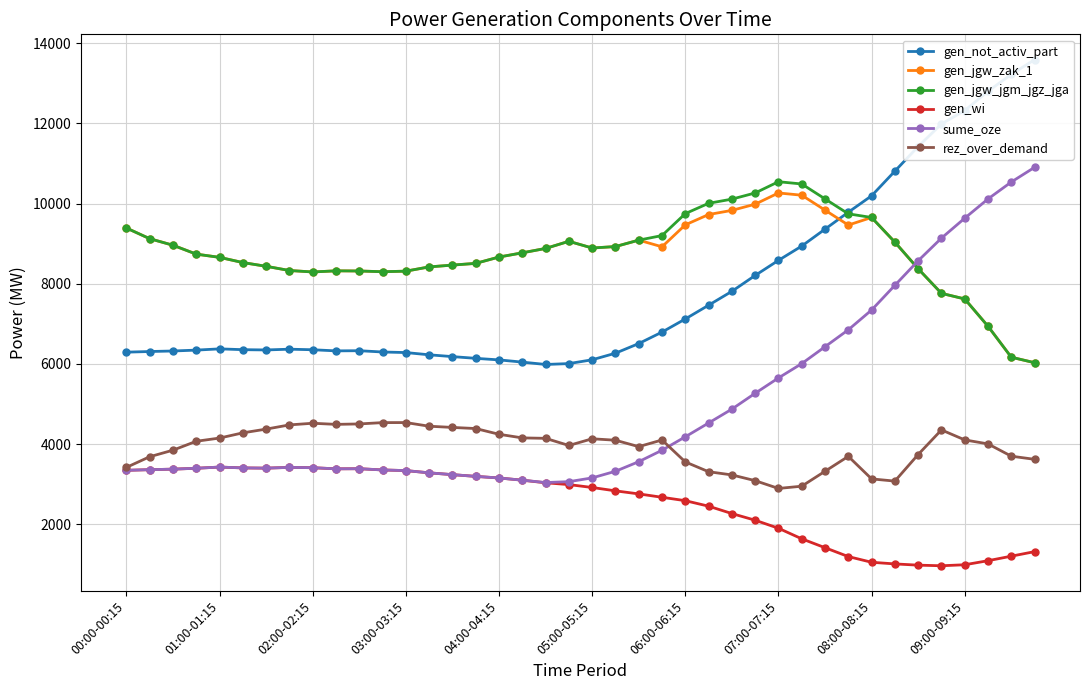

What is the spread (max minus min) of values at 10?

4928